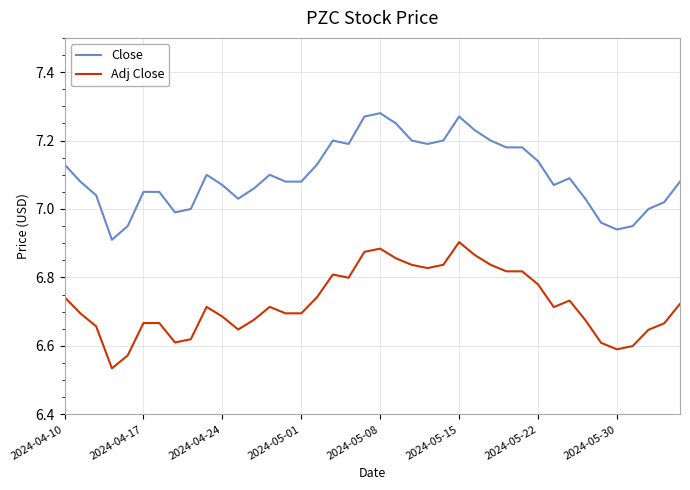

Which series has the largest total across all categories?

Close